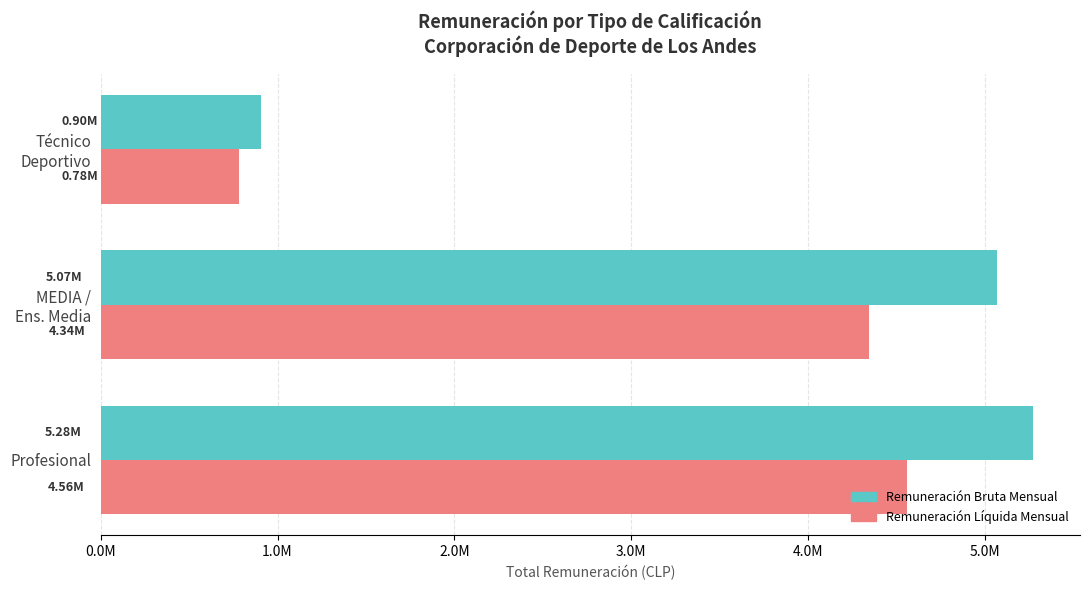

What is the difference between the maximum and minimum values in the Remuneración Líquida Mensual series?

3778650